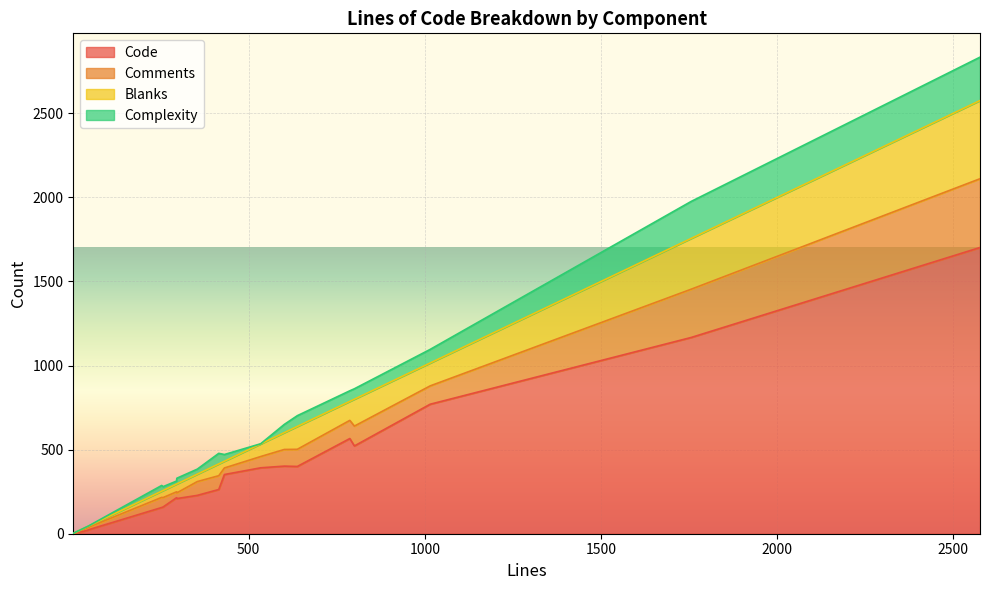

At which label is Comments closest to 205?

13